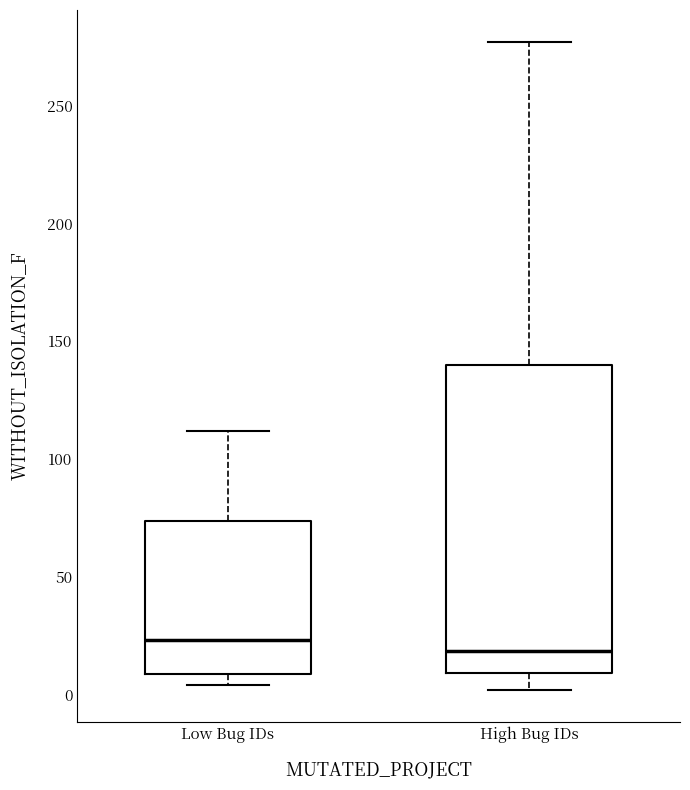

Reading left to right, read every box against the y-axis: the position of its median line, the range the box covers, and the ends of its whiskers. The values are not printed on the chart, so give them approximately, as read against the axis.

Low Bug IDs: median 25, box 10 to 75, whiskers 5 to 110
High Bug IDs: median 20, box 10 to 140, whiskers 0 to 275